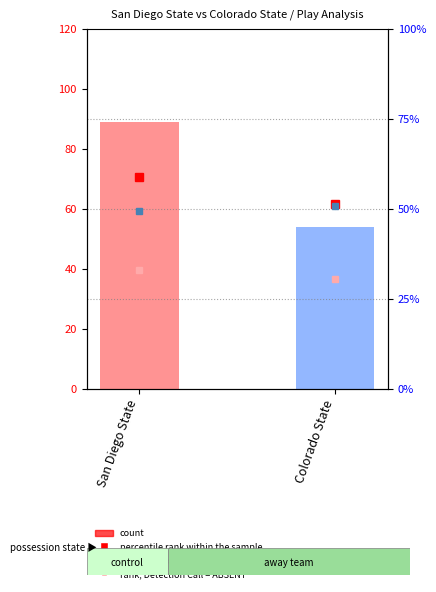

At how many categories does at least one series exceed 60?

1